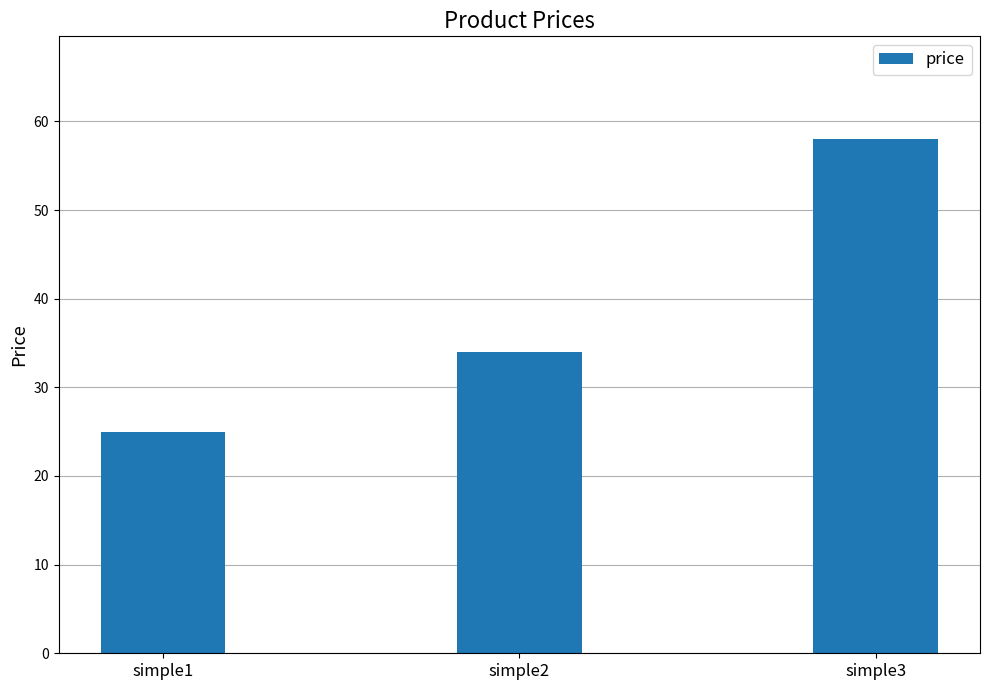

Is it true that the value at simple2 is 34?

True